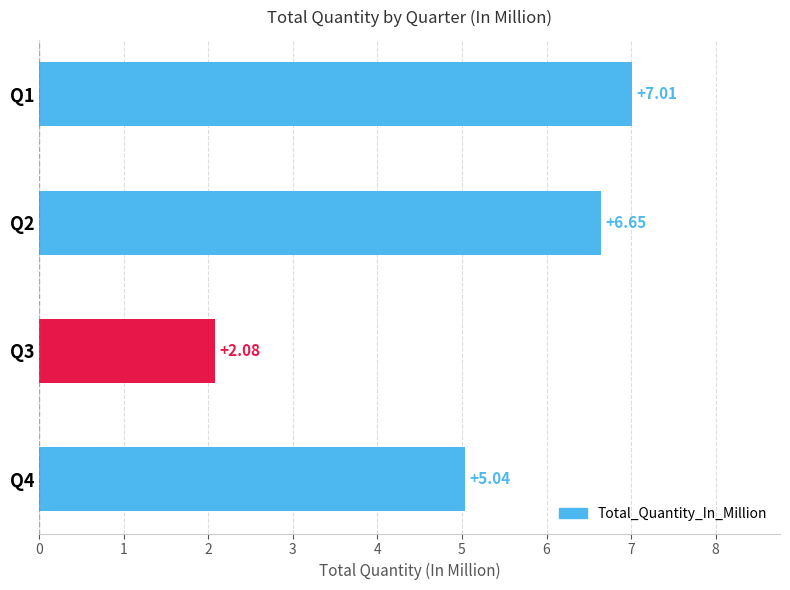

Where is the data nearest to the value 4?

Q4